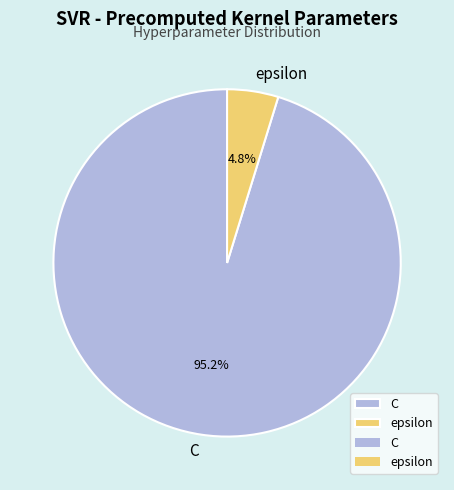

Is it true that epsilon is 5% of the pie?

True